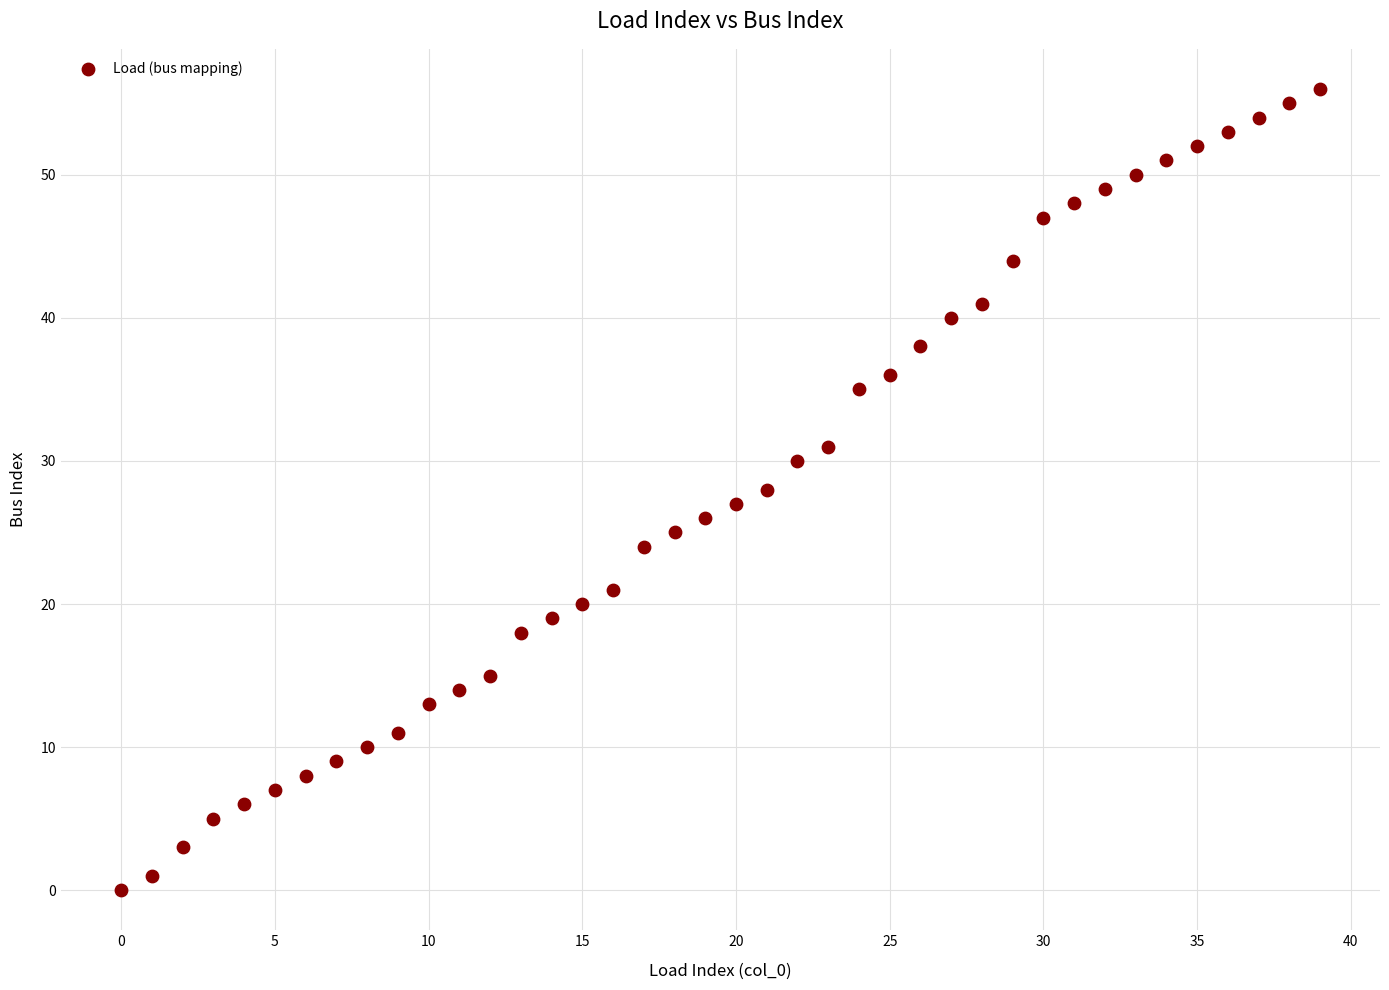

What is the range of Y values (max minus min)?

56